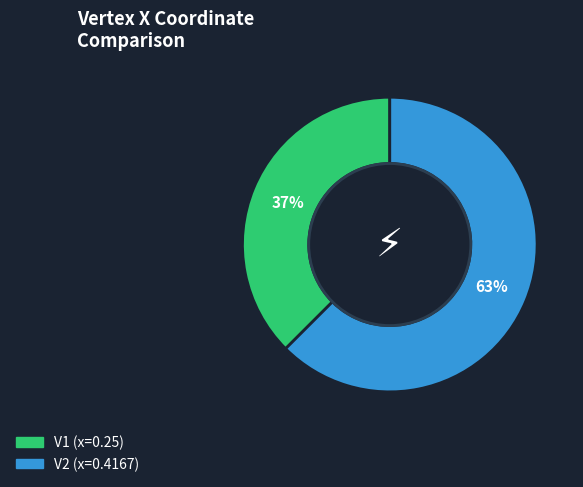

To the nearest percent, what is the combined percentage of V1 and V2?

100%